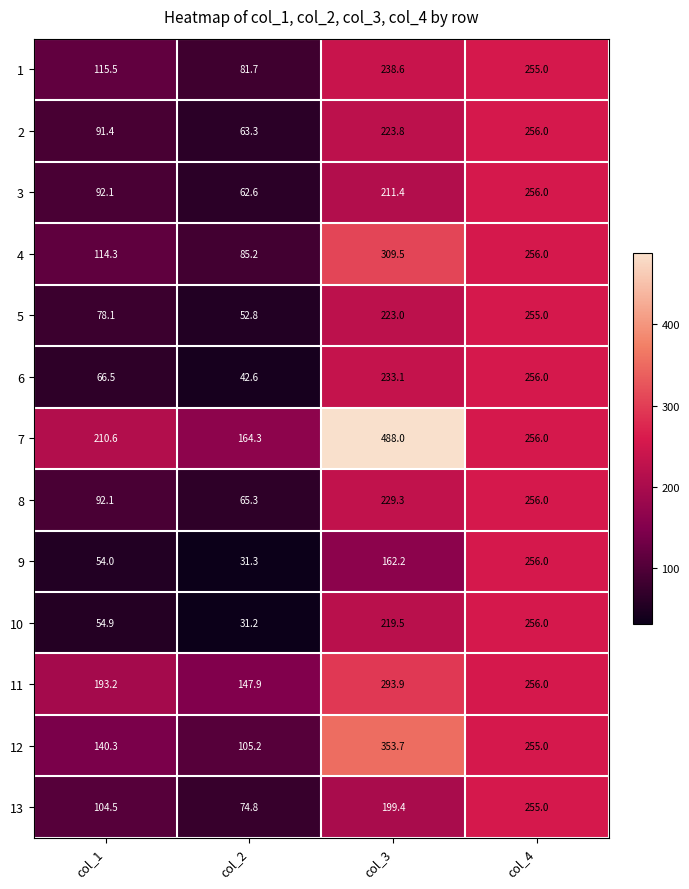

Which category has the highest value in the 9 series?

col_4